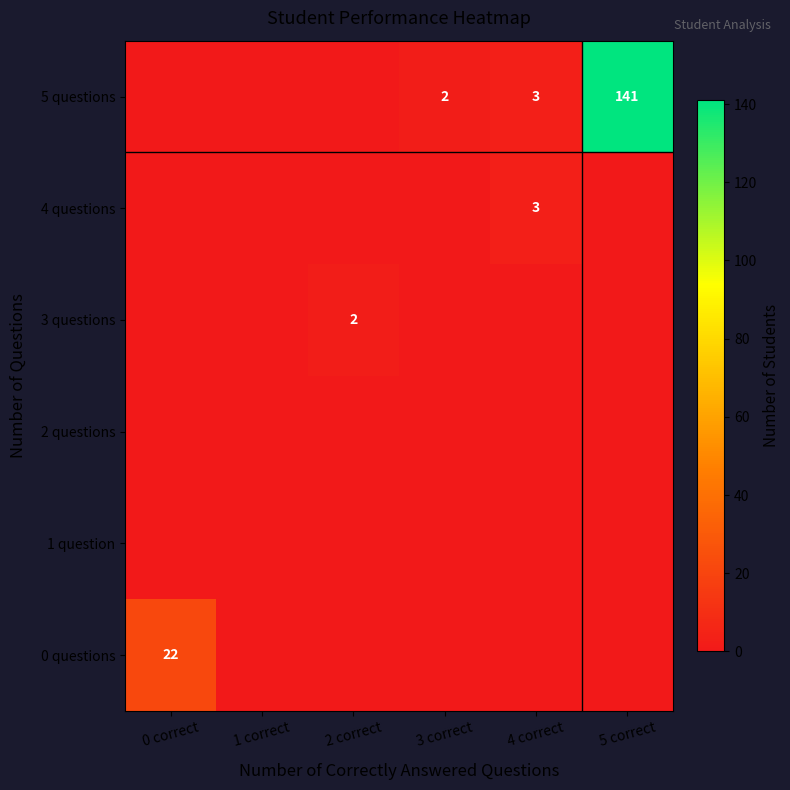

Is it true that 5 questions equals 1 at 3 correct?

False